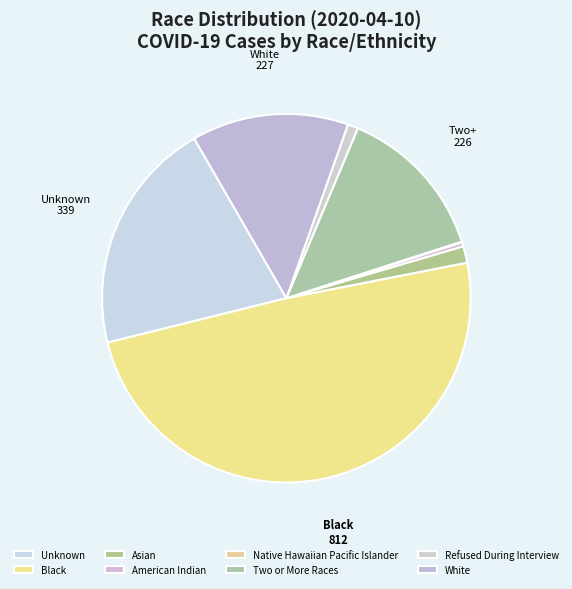

What is the change in value from American Indian to Refused During Interview?

+9